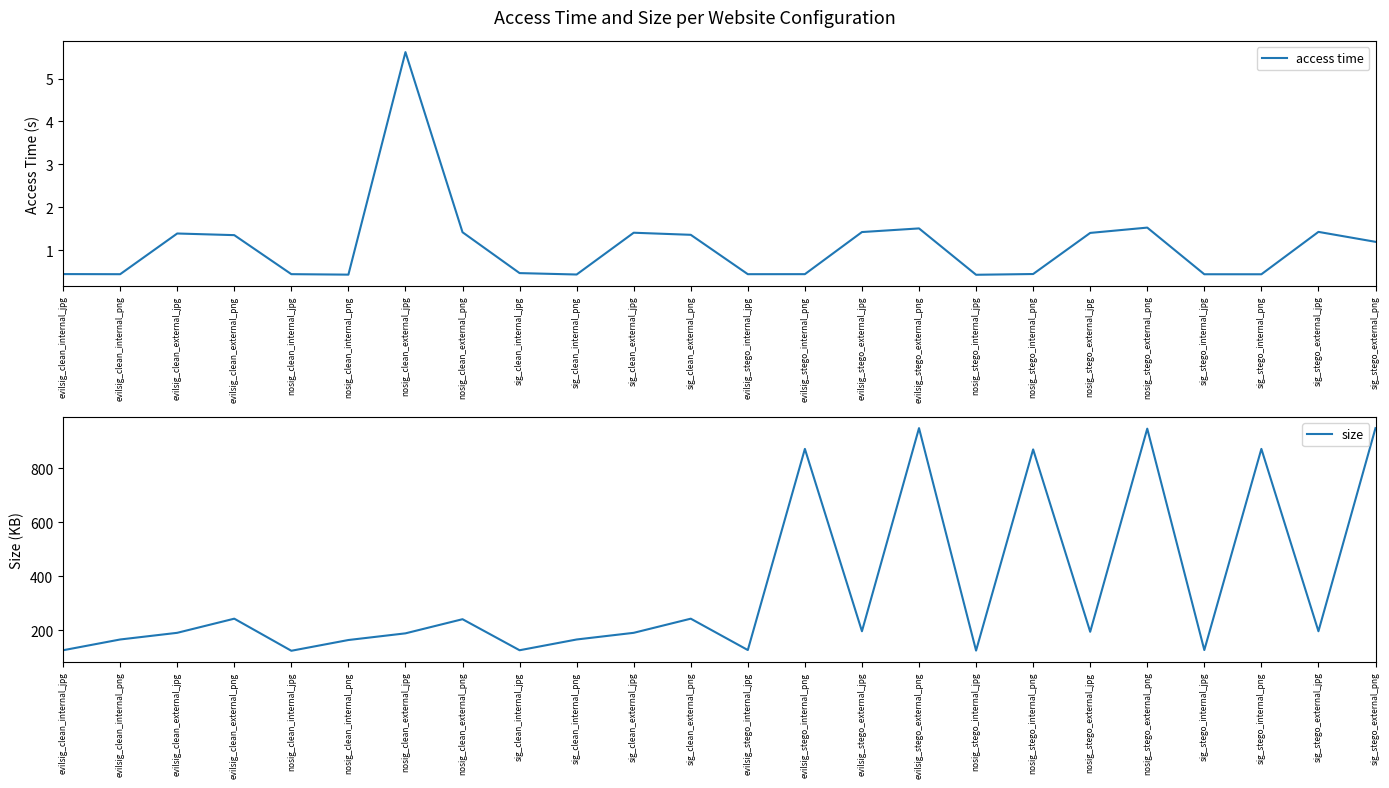

What is the average value of the access time series?

1.1